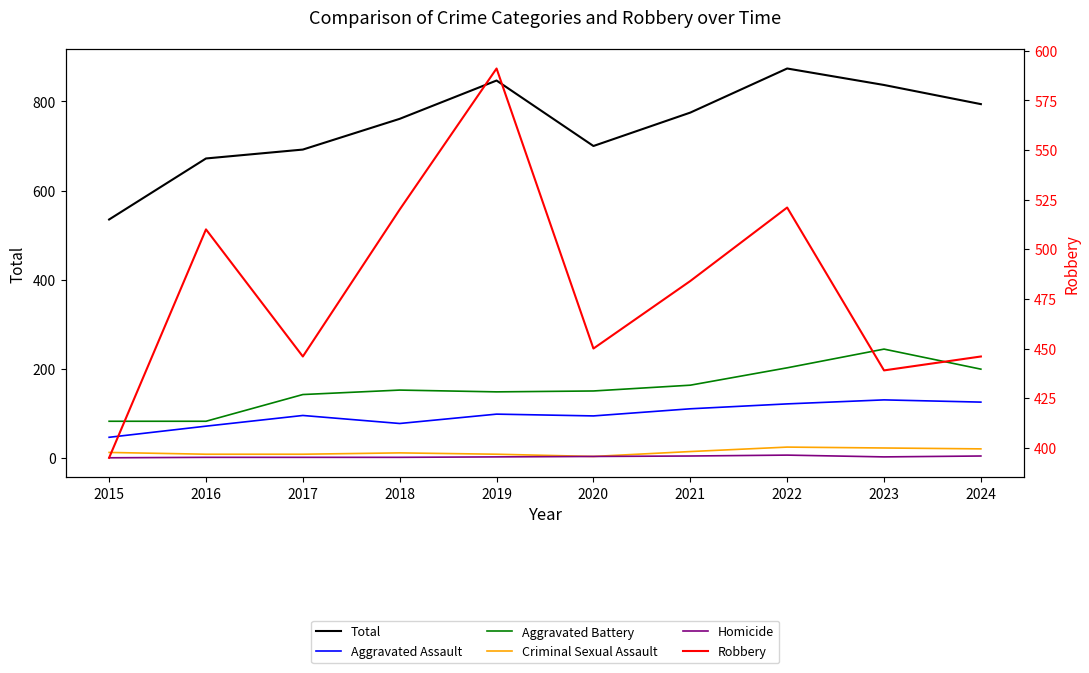

In Aggravated Battery, how many points are higher than both neighbors (excluding endpoints)?

2